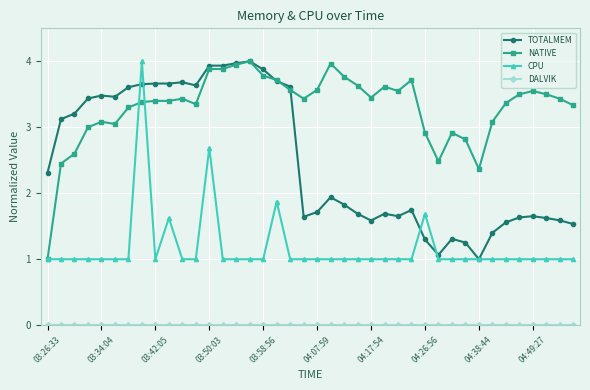

What is the average value of the CPU series?

1.2